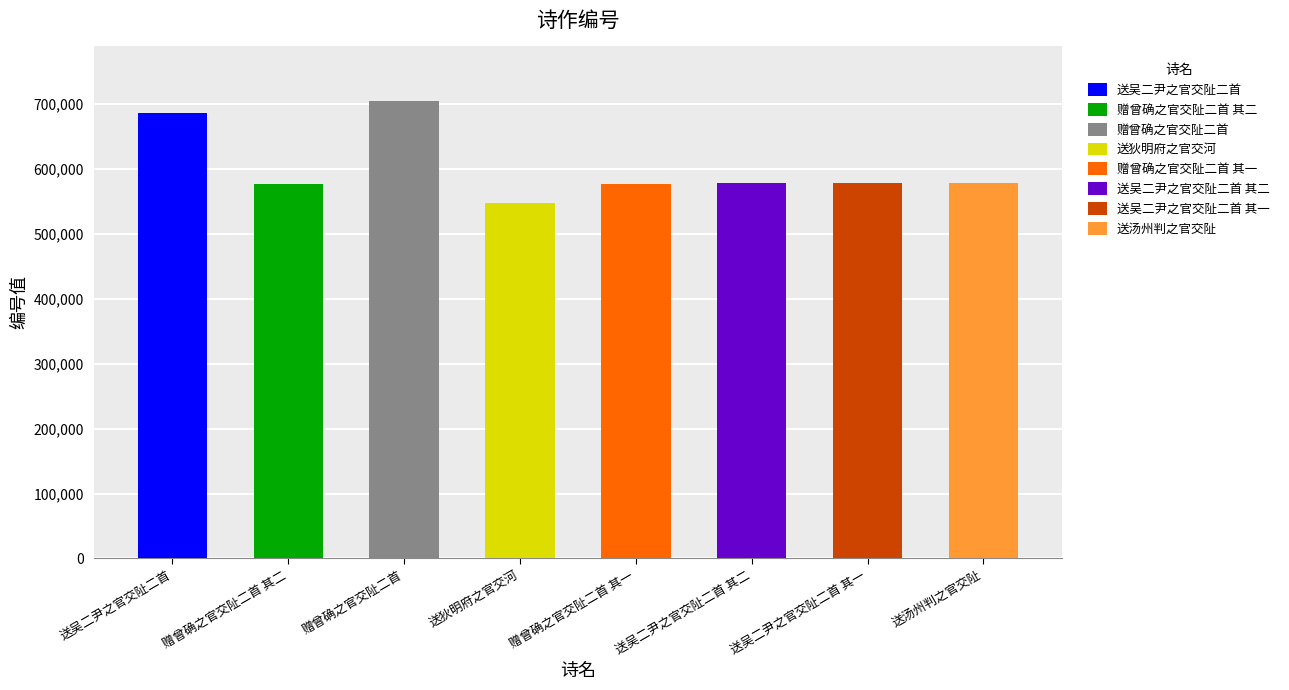

Rank the categories by value from highest to lowest.

赠曾确之官交阯二首, 送吴二尹之官交阯二首, 送汤州判之官交阯, 送吴二尹之官交阯二首 其二, 送吴二尹之官交阯二首 其一, 赠曾确之官交阯二首 其二, 赠曾确之官交阯二首 其一, 送狄明府之官交河